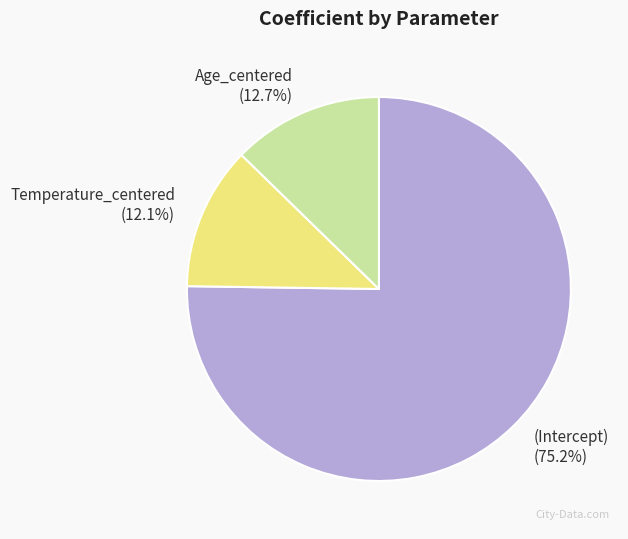

True or false: (Intercept) accounts for 69% of the total.

False